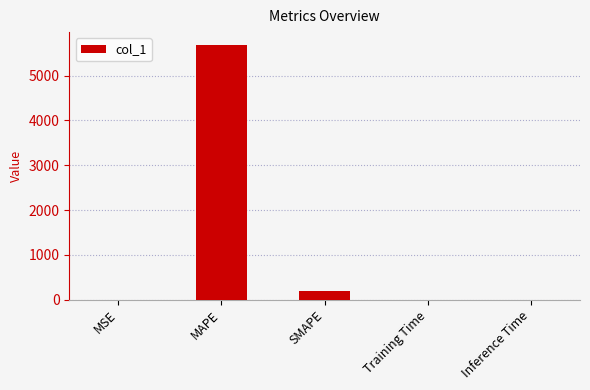

What is the sum of all values?

5883.2